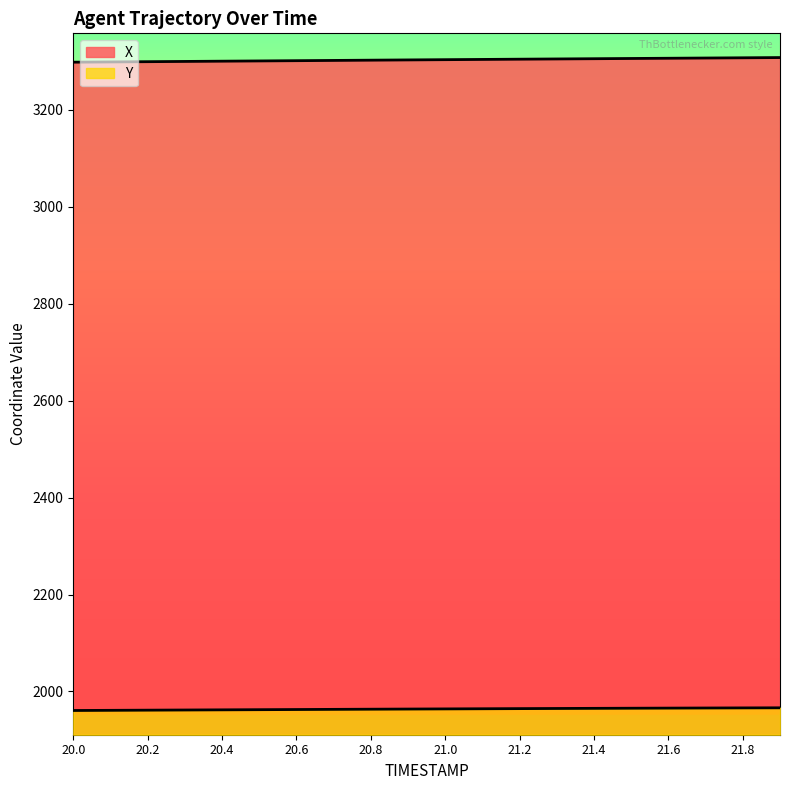

How many lines are shown in the chart?

2